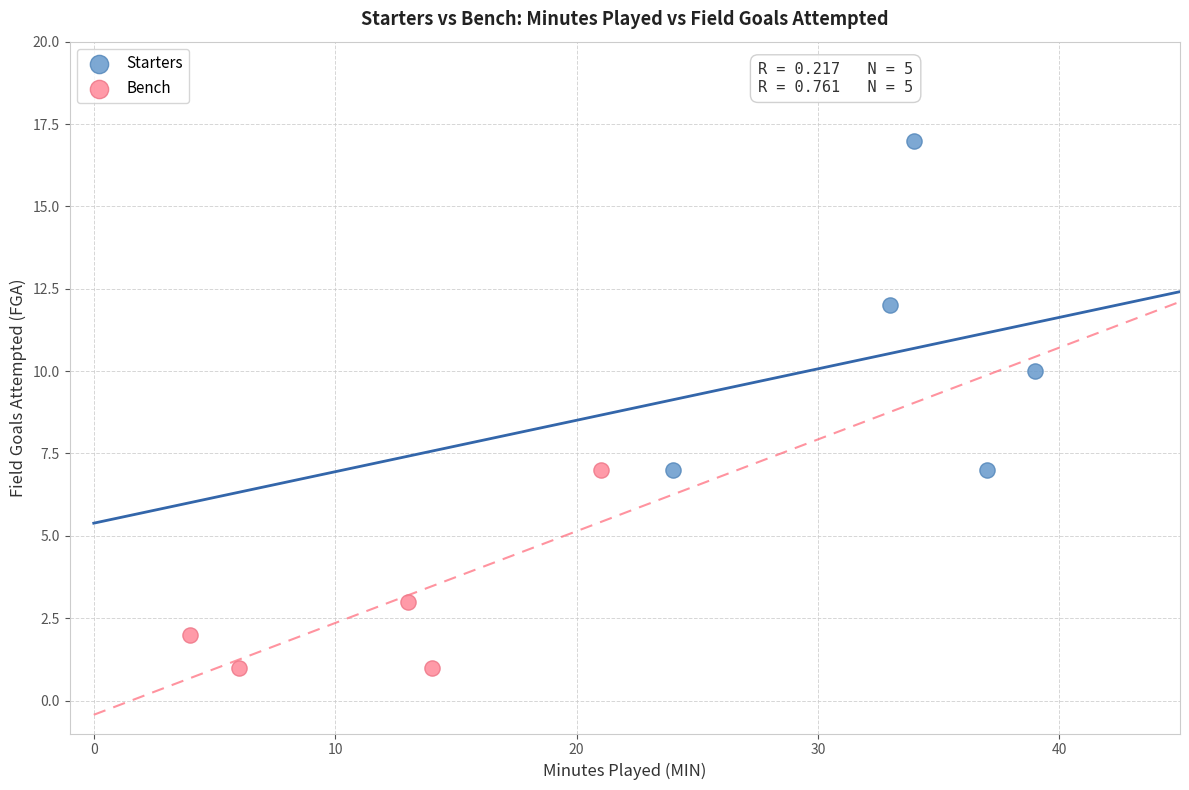

Which series has the largest Y range (max minus min)?

Starters